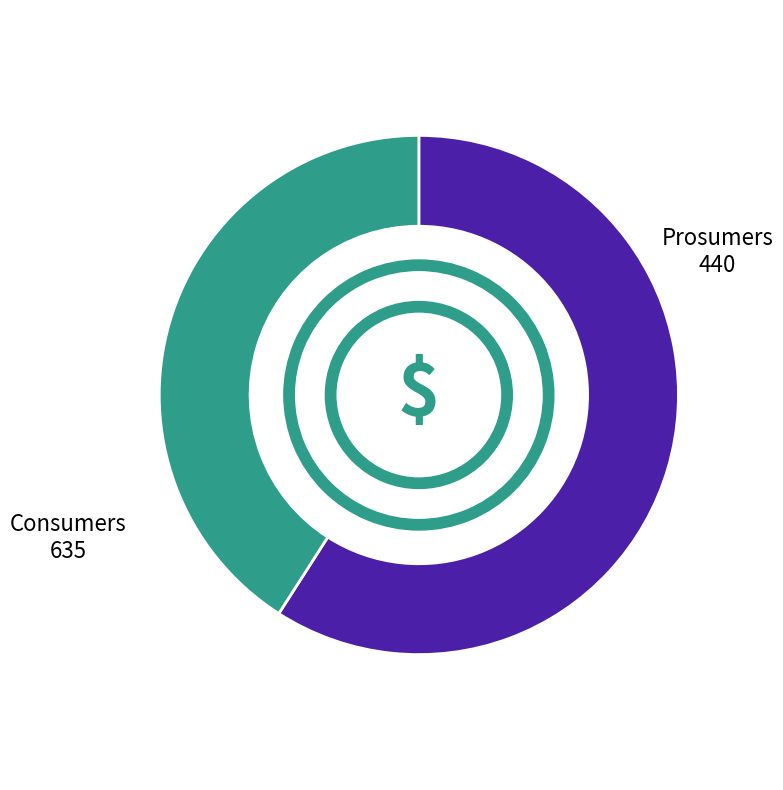

What is the change in value from Consumers to Prosumers?

-195